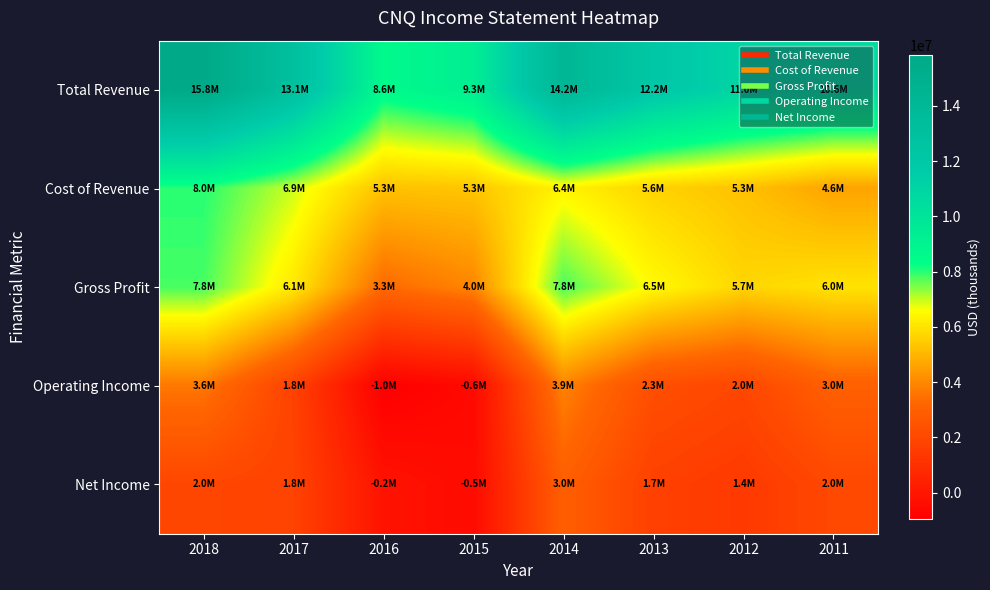

Between 2018 and 2013, which series saw the biggest shift?

Total Revenue